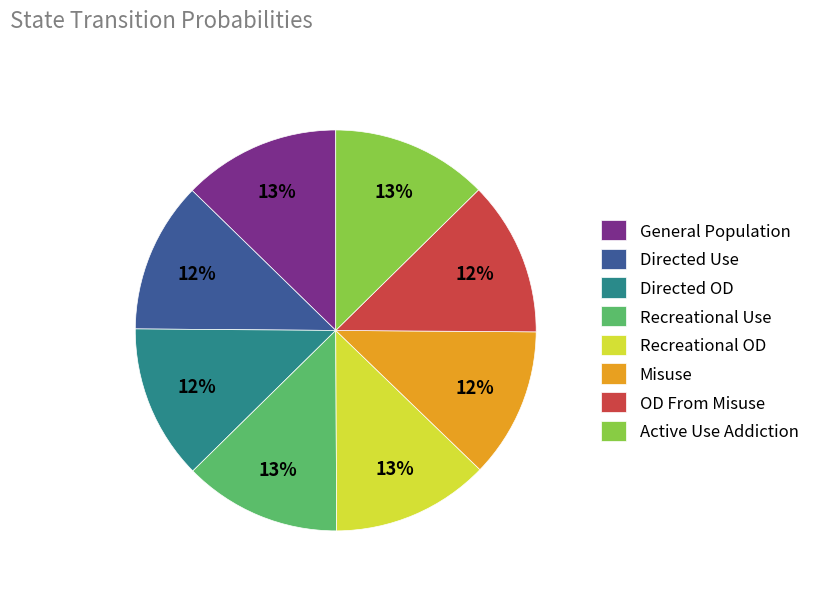

What percentage is the OD From Misuse slice, to the nearest percent?

12%